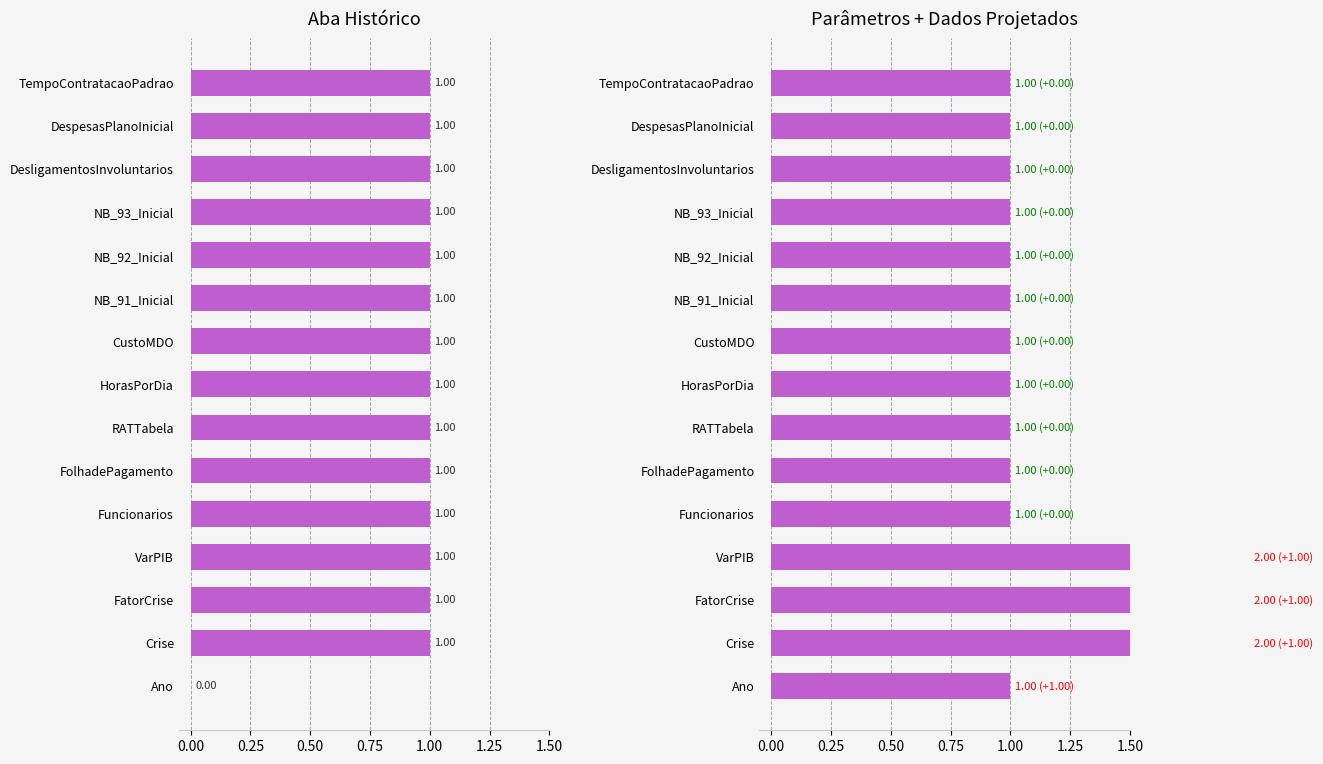

Between FatorCrise and NB_91_Inicial, which series saw the biggest shift?

Parâmetros + Dados Projetados